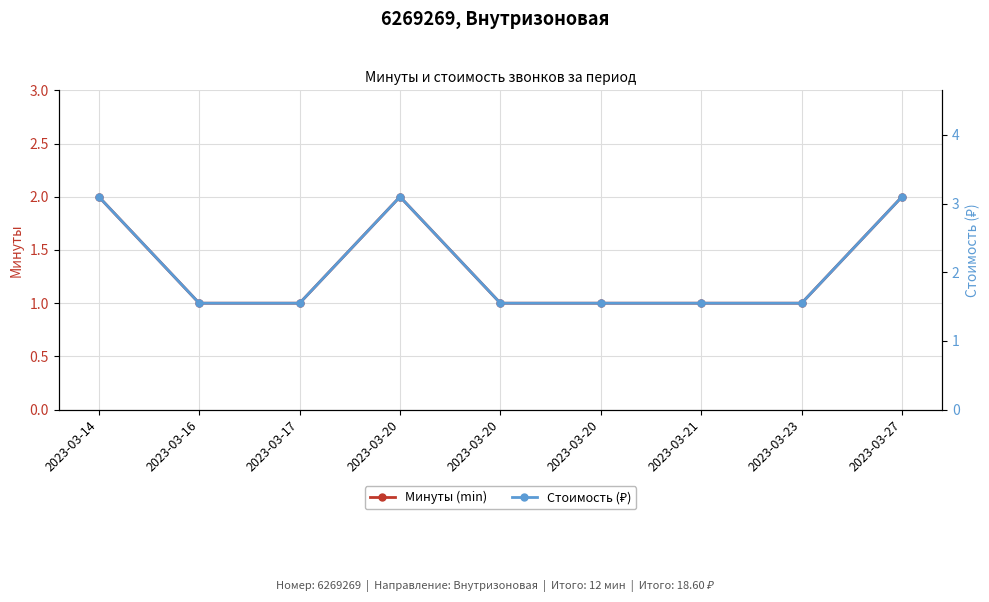

True or false: Стоимость (₽) and Минуты (min) intersect in this chart.

False